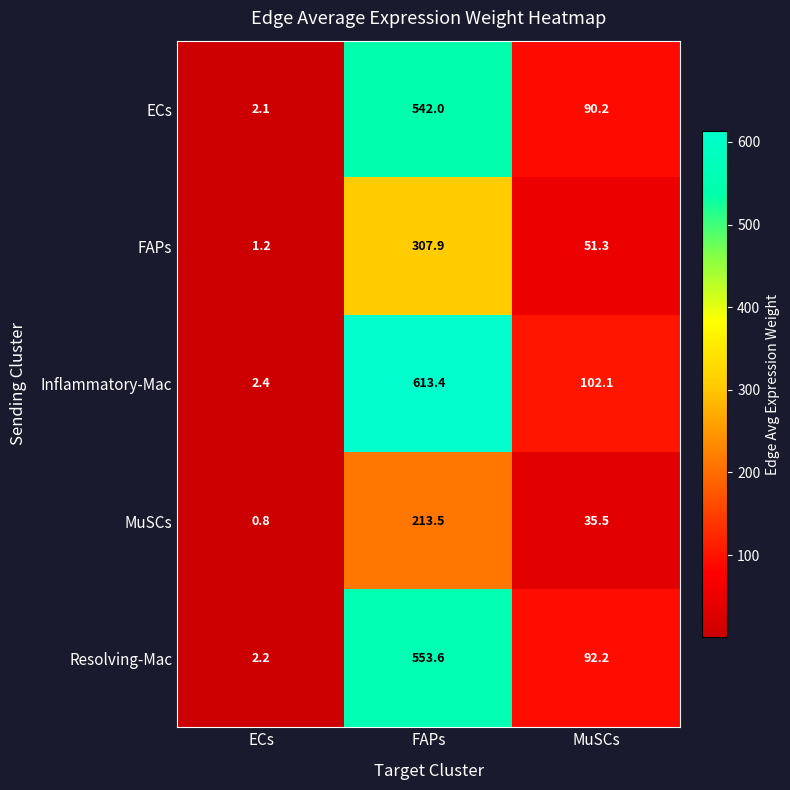

Which series has the largest total across all categories?

Inflammatory-Mac